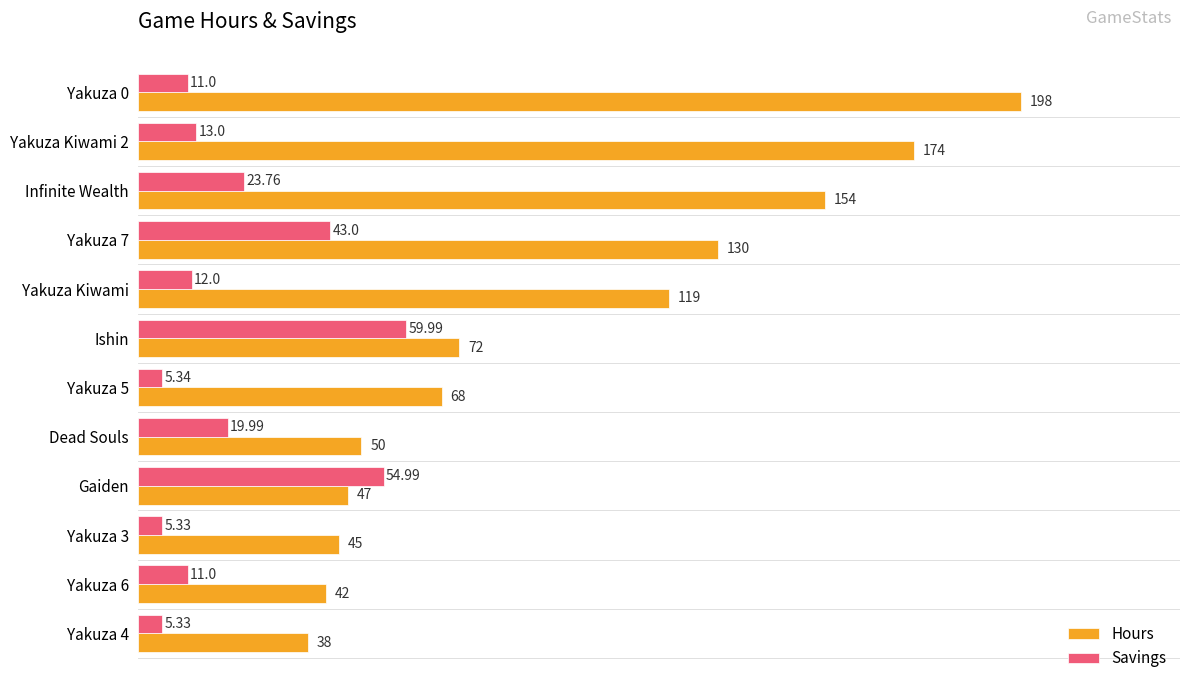

What are all the series names shown in the legend?

Hours, Savings